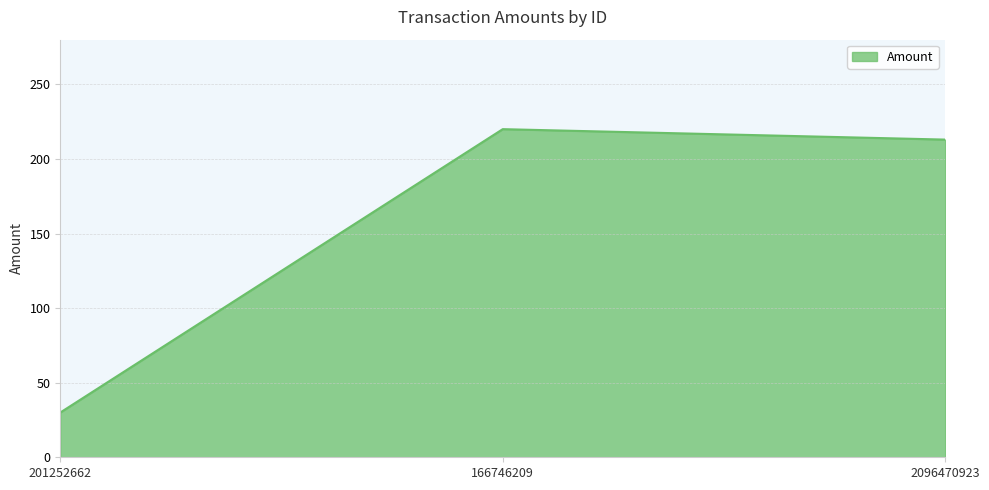

What is the sum of the values at 2096470923 and 166746209?

433